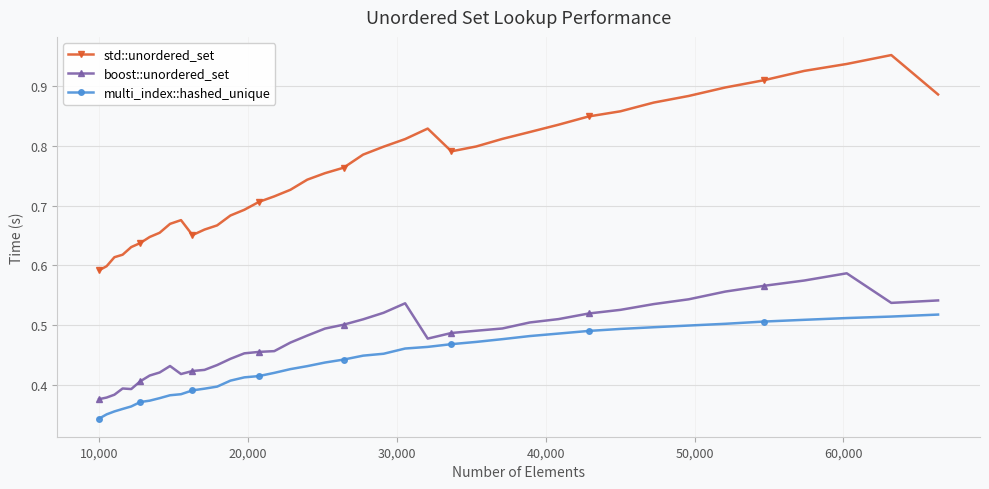

What is the sum of all std::unordered_set values?

30.3